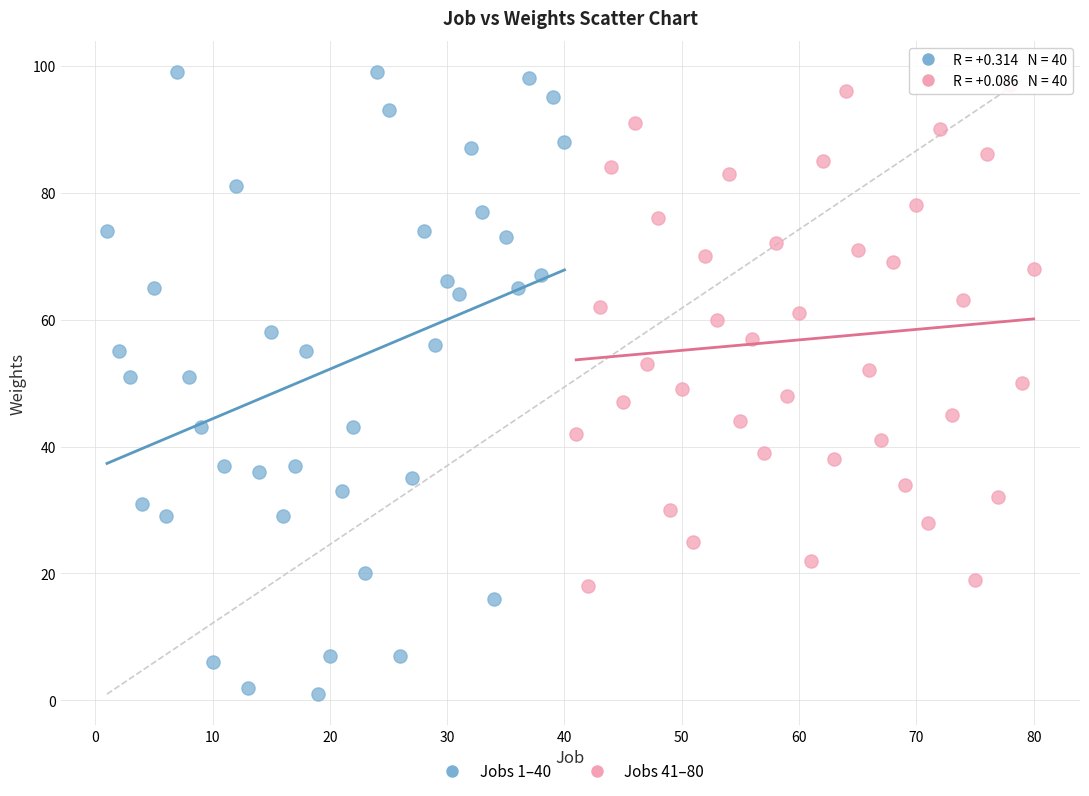

Which series has the largest Y range (max minus min)?

Jobs 1–40